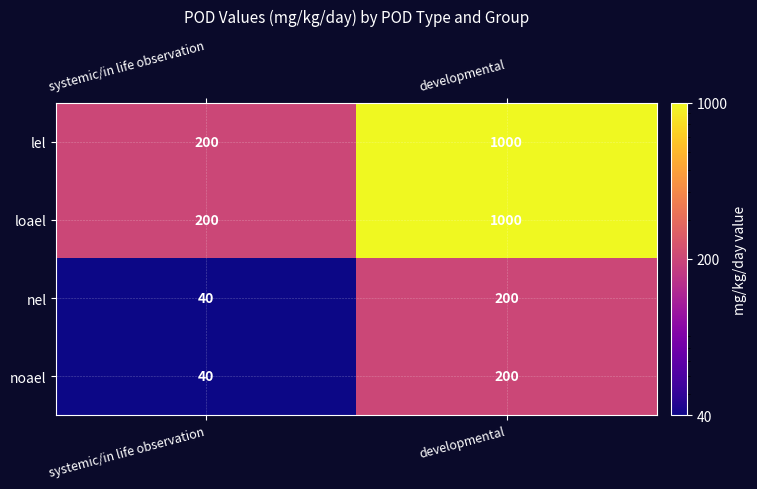

What is the difference between the highest and lowest values at systemic/in life observation?

160